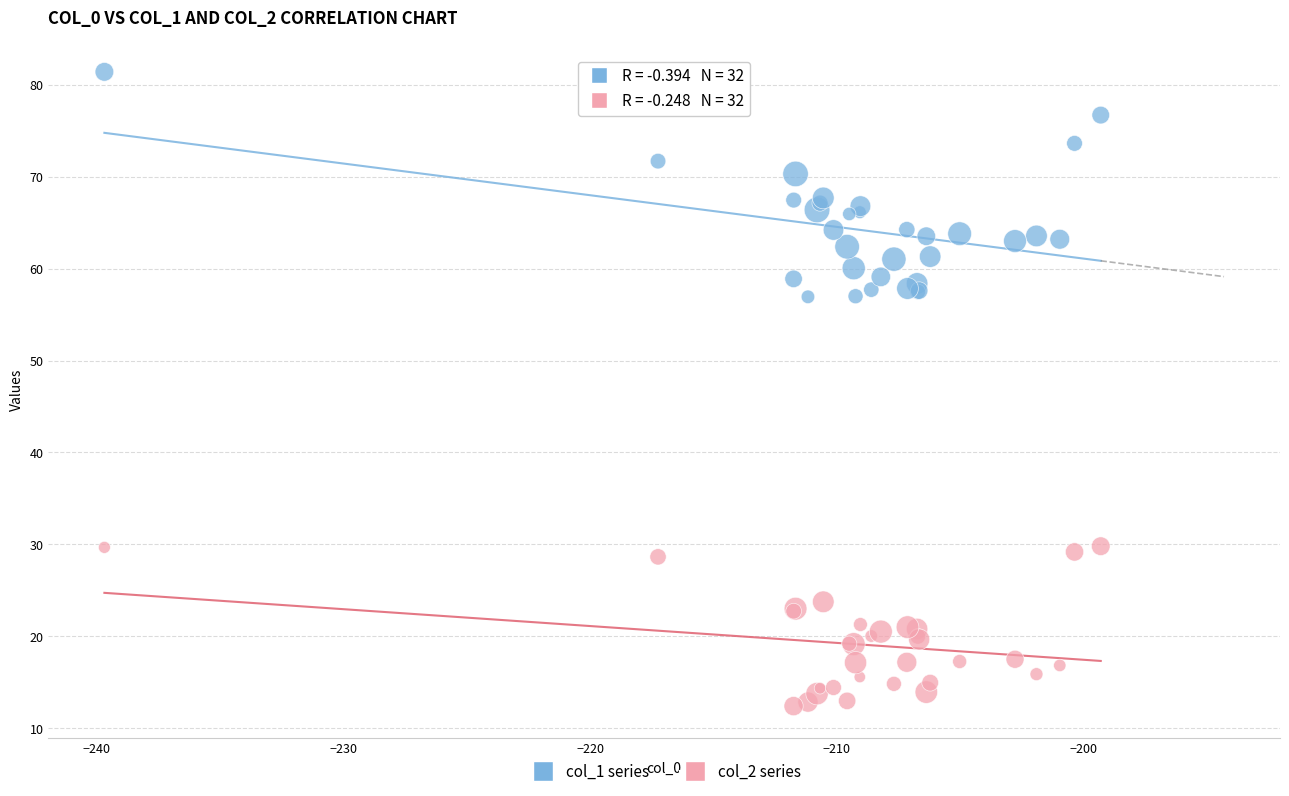

Which series contains the highest Y value?

col_1 series